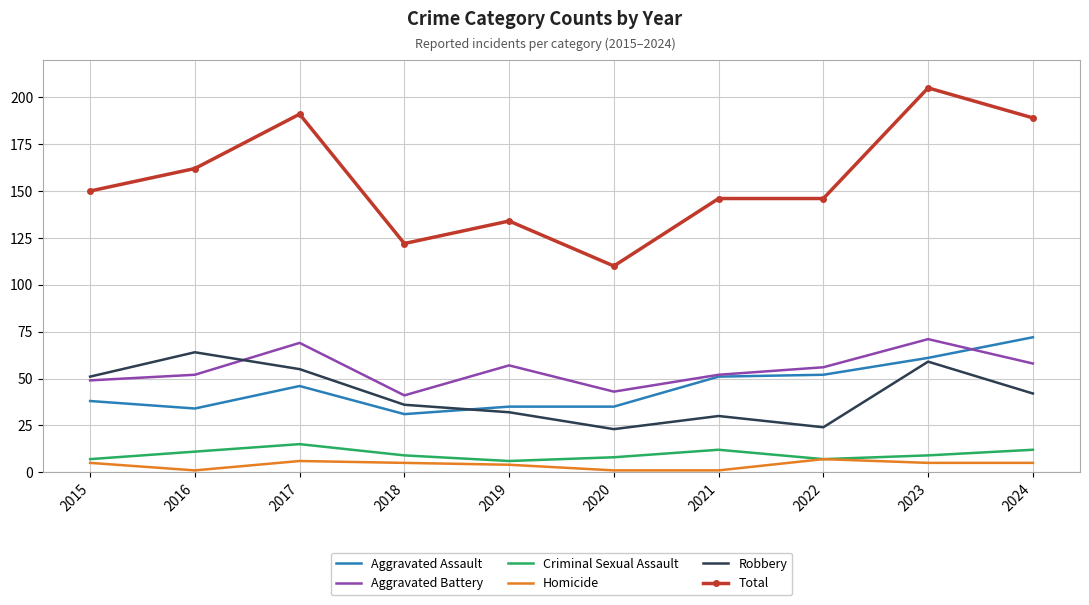

True or false: Robbery has a value of 68 at 2024.

False